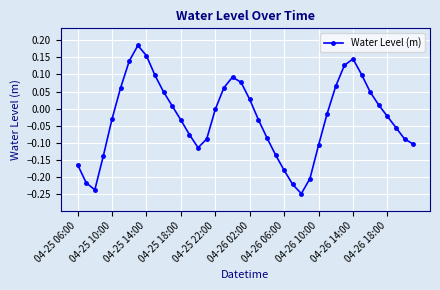

What is the sum of all values?

-1.1